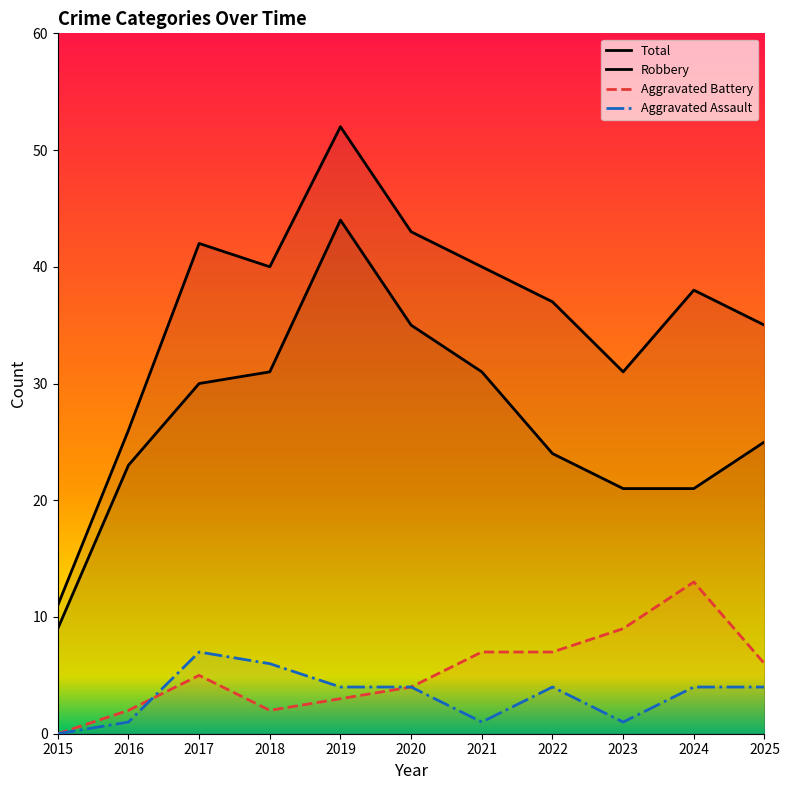

What are all the series names shown in the legend?

Robbery, Aggravated Battery, Aggravated Assault, Total